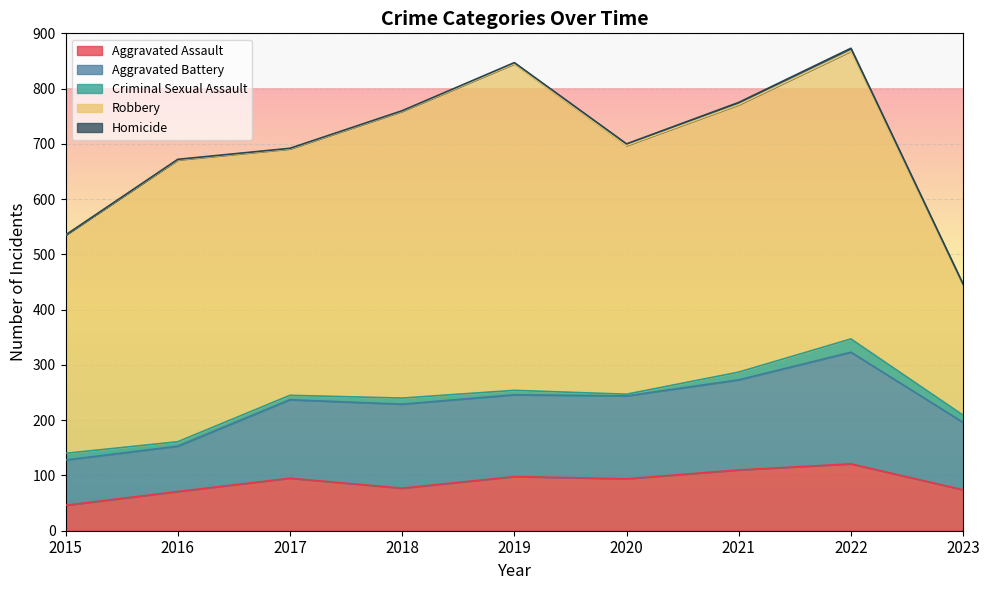

What are all the series names shown in the legend?

Aggravated Assault, Aggravated Battery, Criminal Sexual Assault, Robbery, Homicide